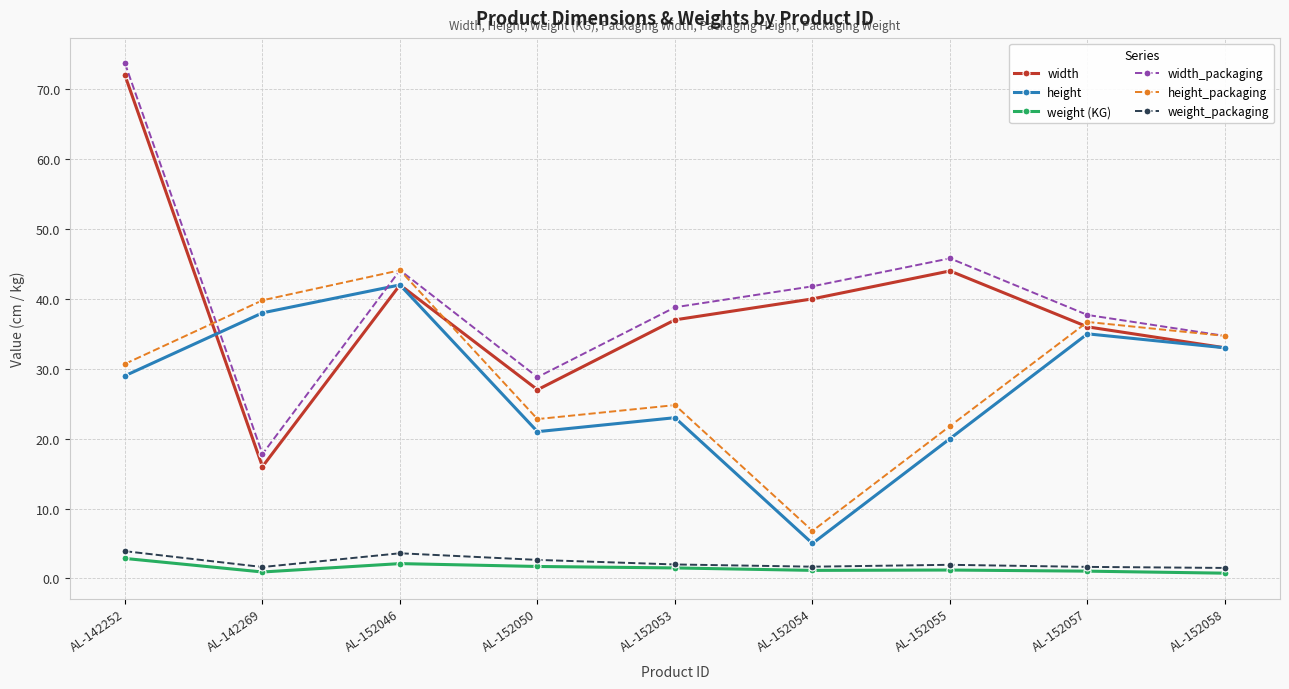

What is the sum of all height values?

246.0